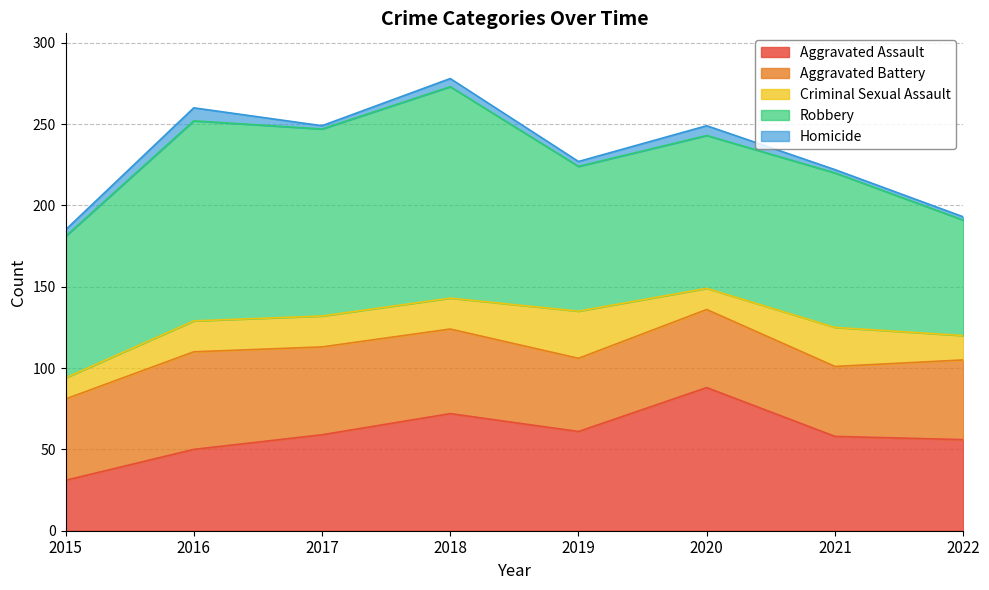

What is the value of the Aggravated Battery point at the 5th from the left?

45